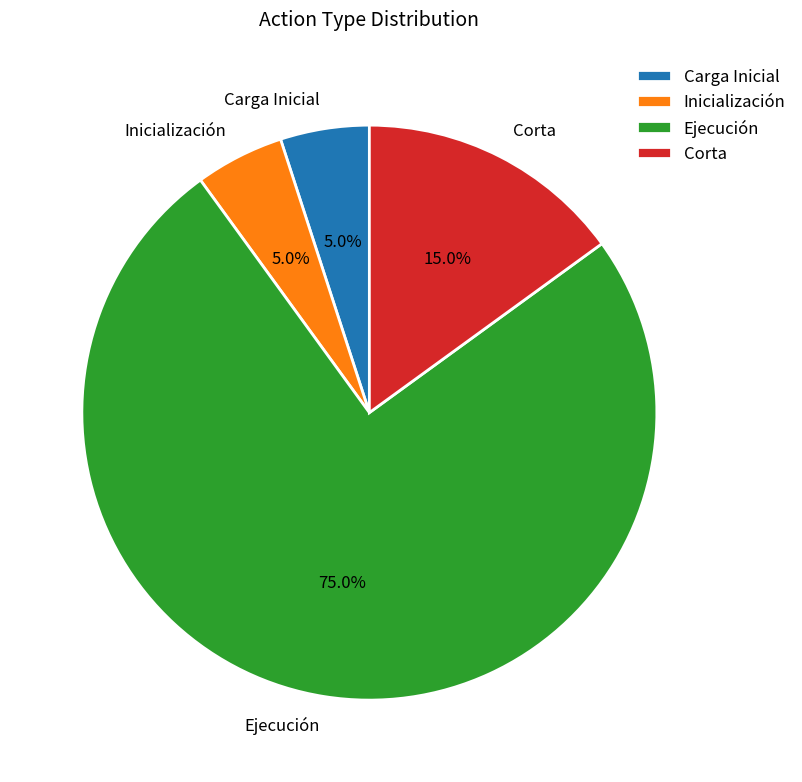

What percentage do Carga Inicial and Corta together represent?

20.0%